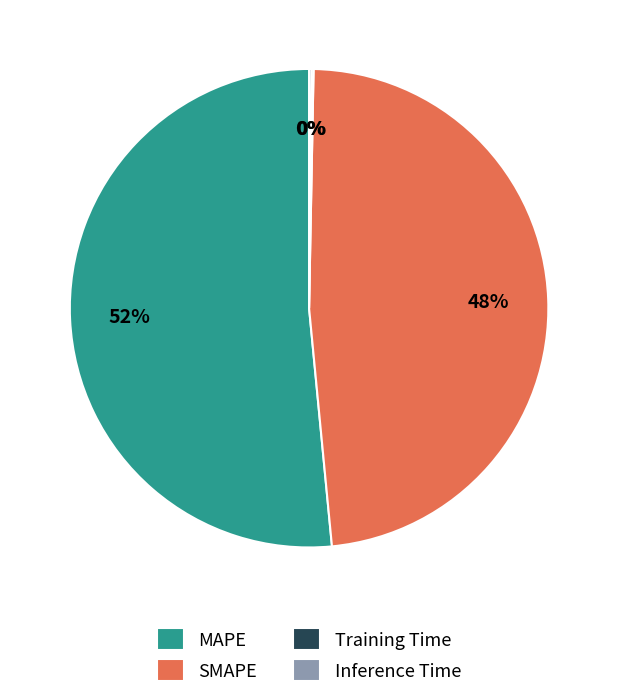

Which slice is the largest?

MAPE